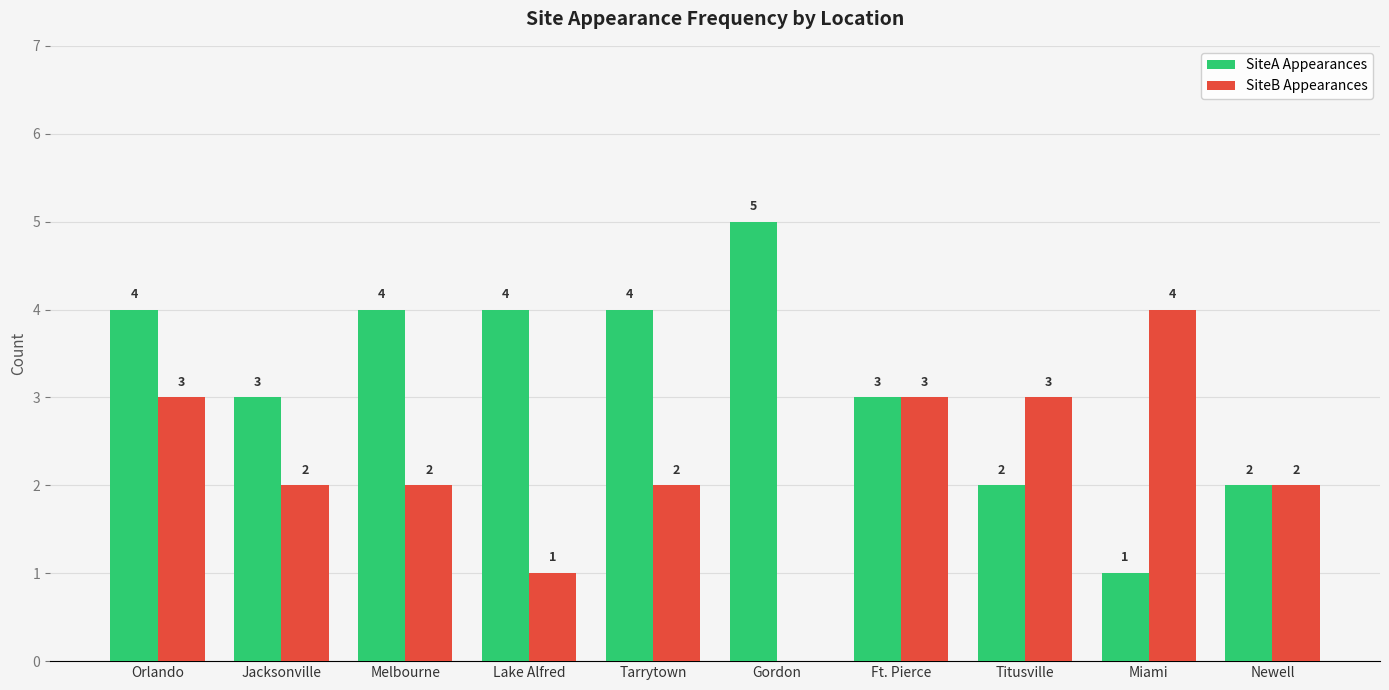

Where does the SiteB Appearances series first go above 2?

Orlando